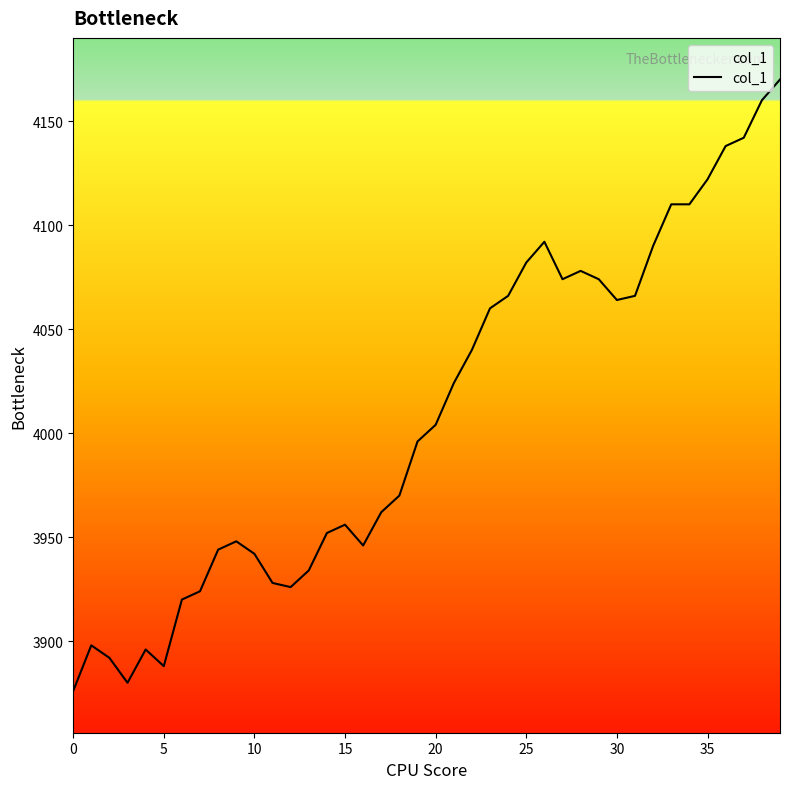

What is the difference between the maximum and minimum values?

294